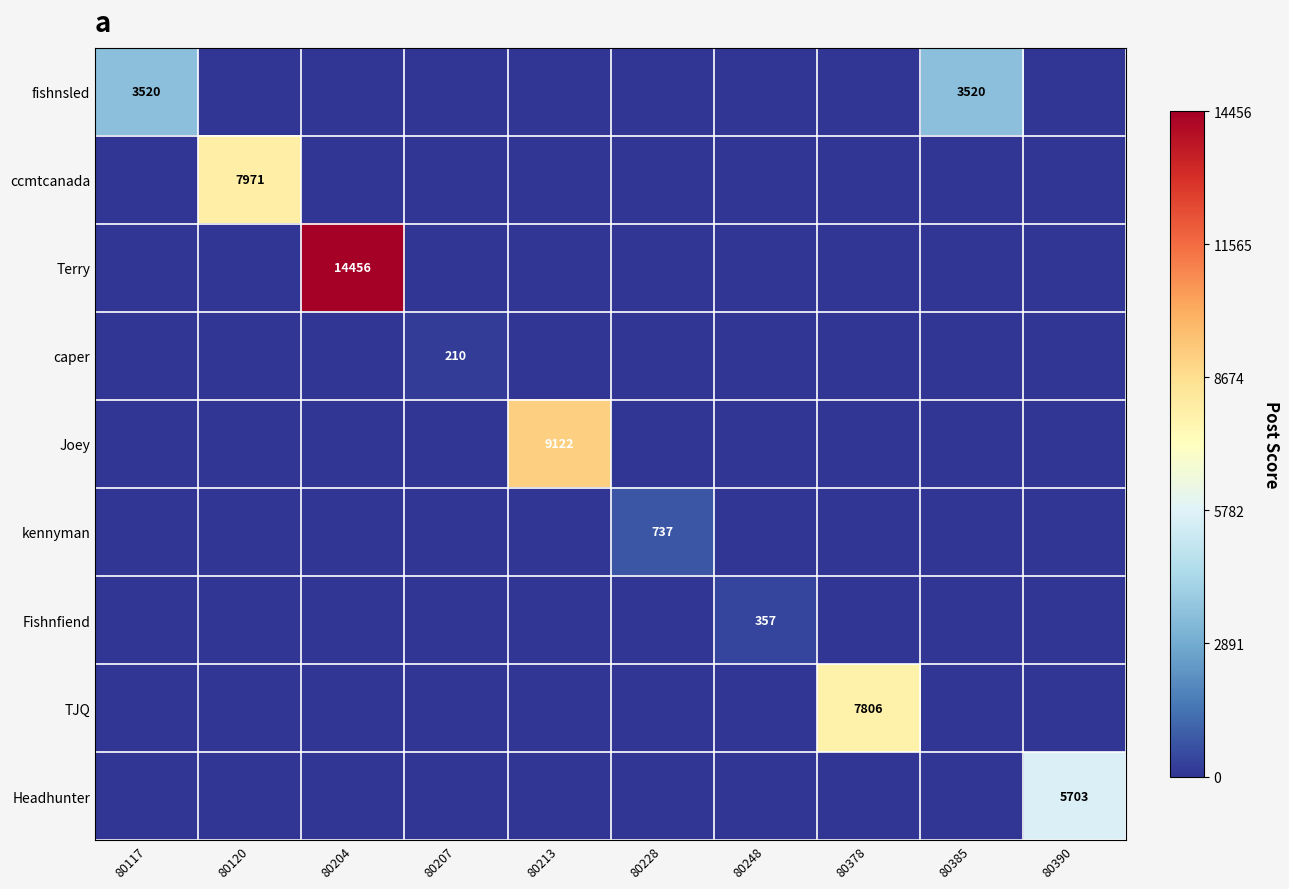

What is the average value of the Headhunter series?

570